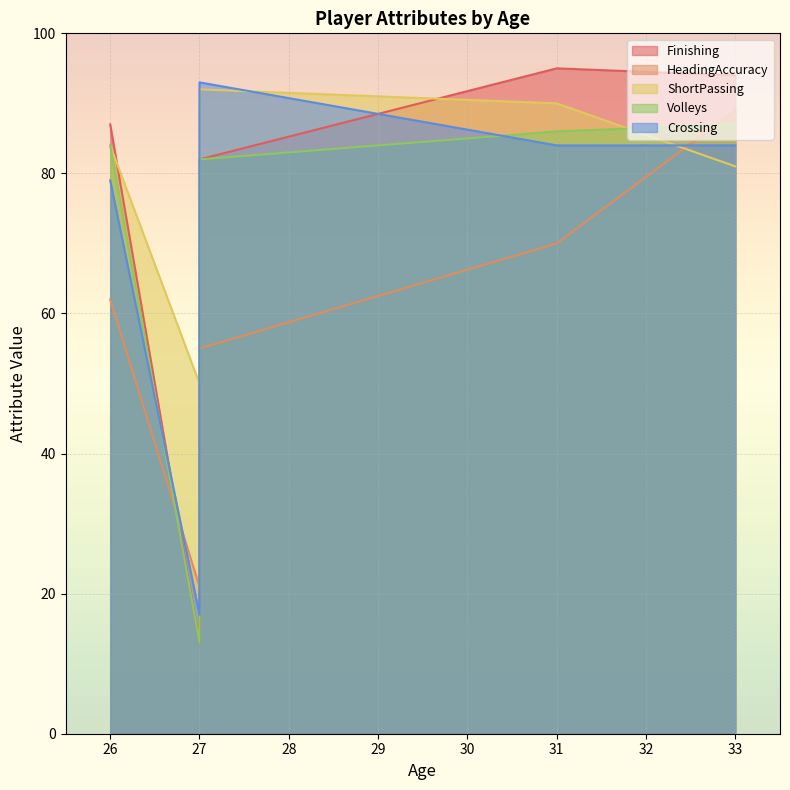

Does the chart display data point markers on the line(s)?

No